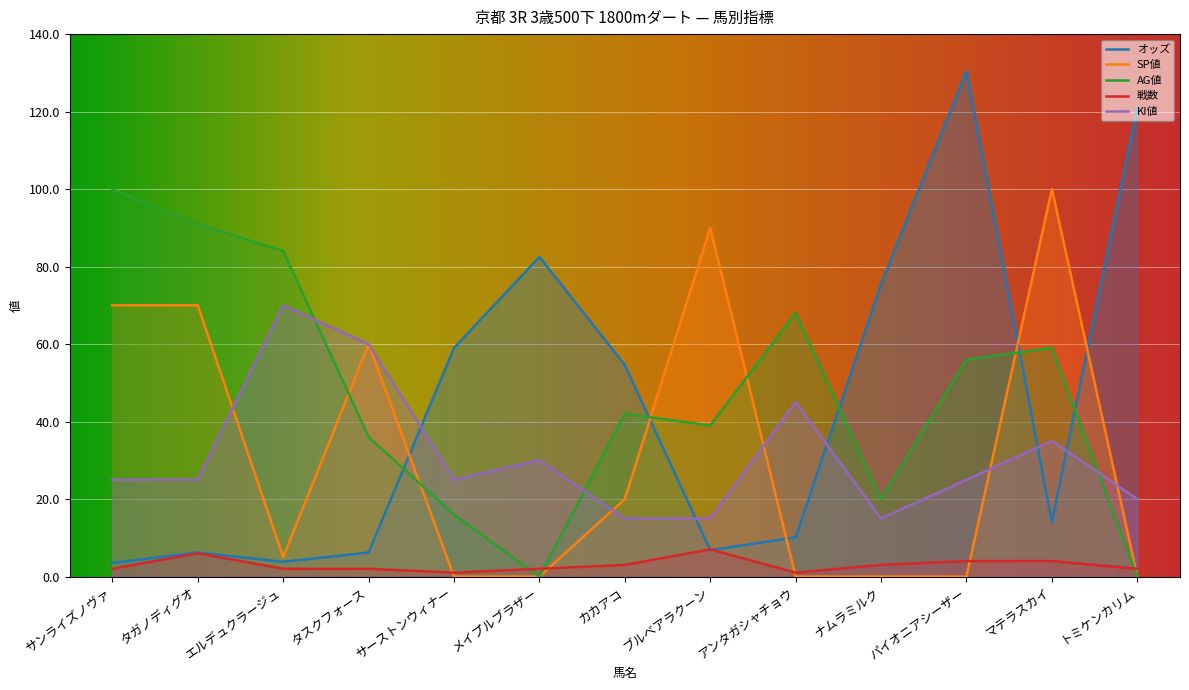

At which category is the sum across all series the highest?

パイオニアシーザー